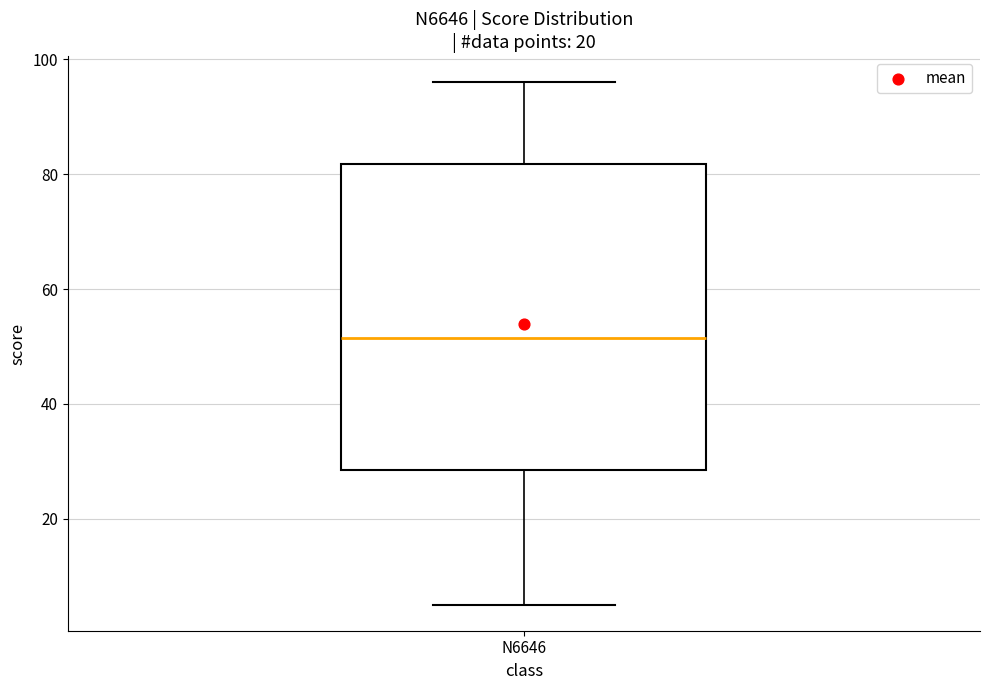

Transcribe this box plot: give where the median line is, the range the box spans, and where the two whiskers end, as read against the y-axis. The values are not printed on the chart, so give them approximately, as read against the axis.

median 52, box 28 to 82, whiskers 6 to 96